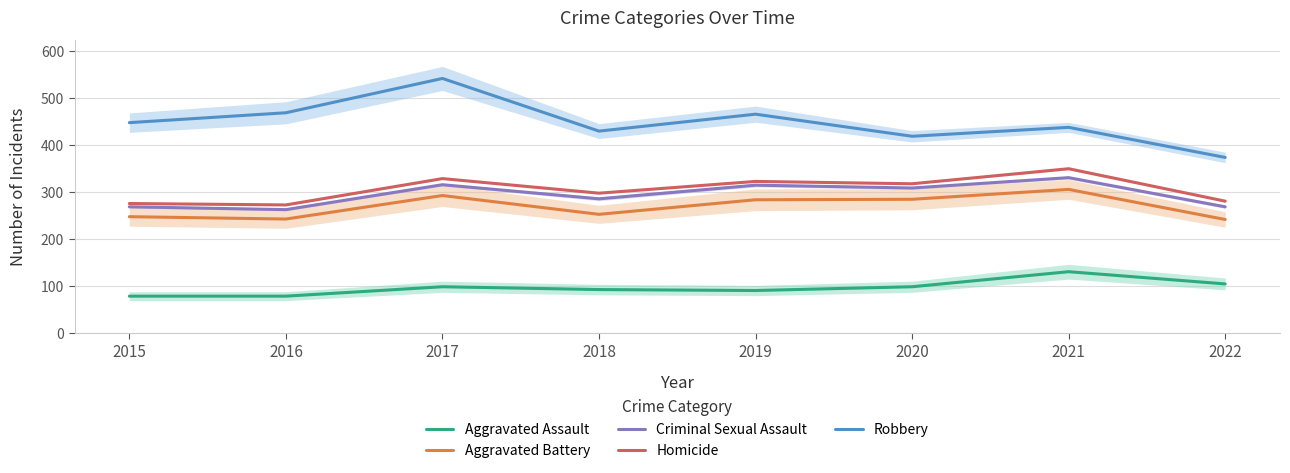

Rank the series by their maximum value, from lowest to highest.

Aggravated Assault, Aggravated Battery, Criminal Sexual Assault, Homicide, Robbery